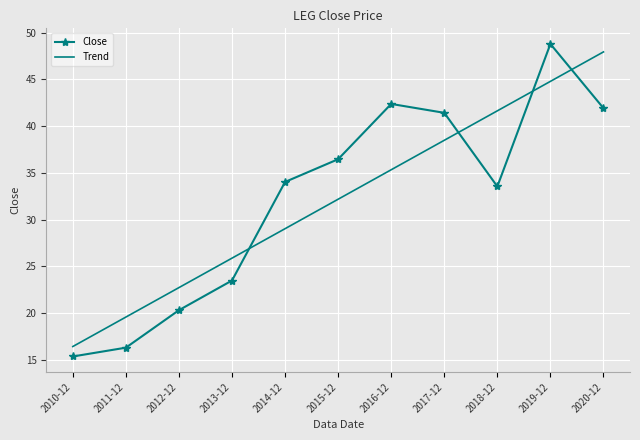

The Trend series shows 22.7 at 2012-12. True or false?

True